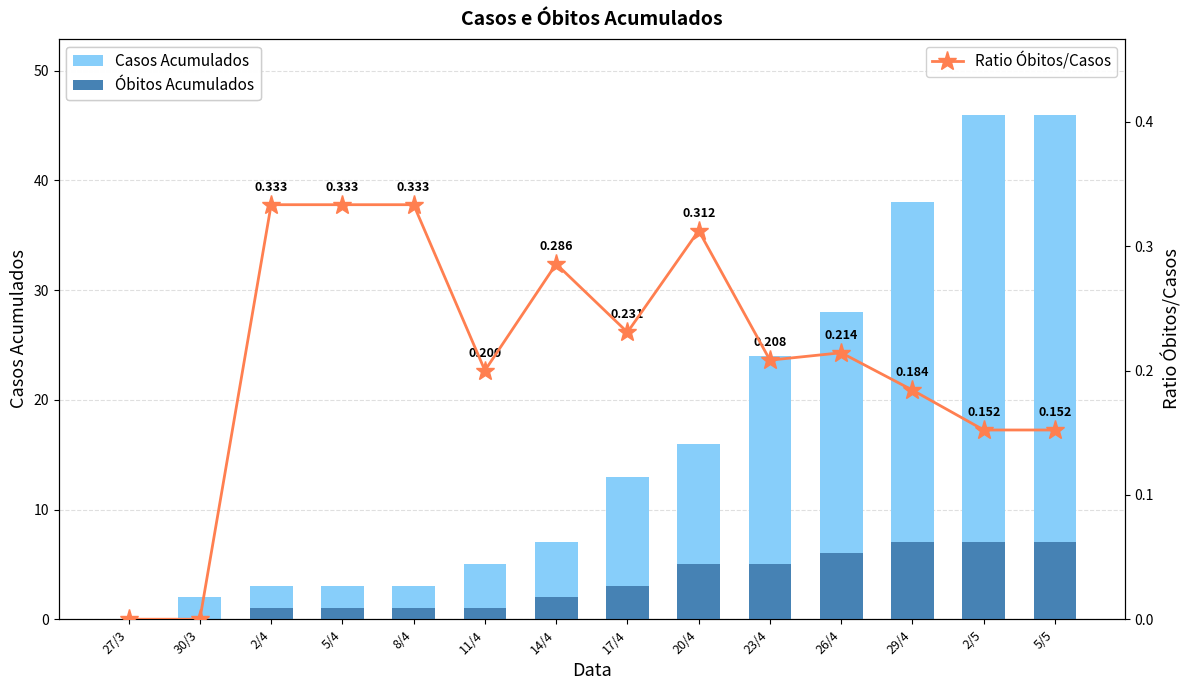

What is the difference between the highest and lowest values at 30/3?

2.0